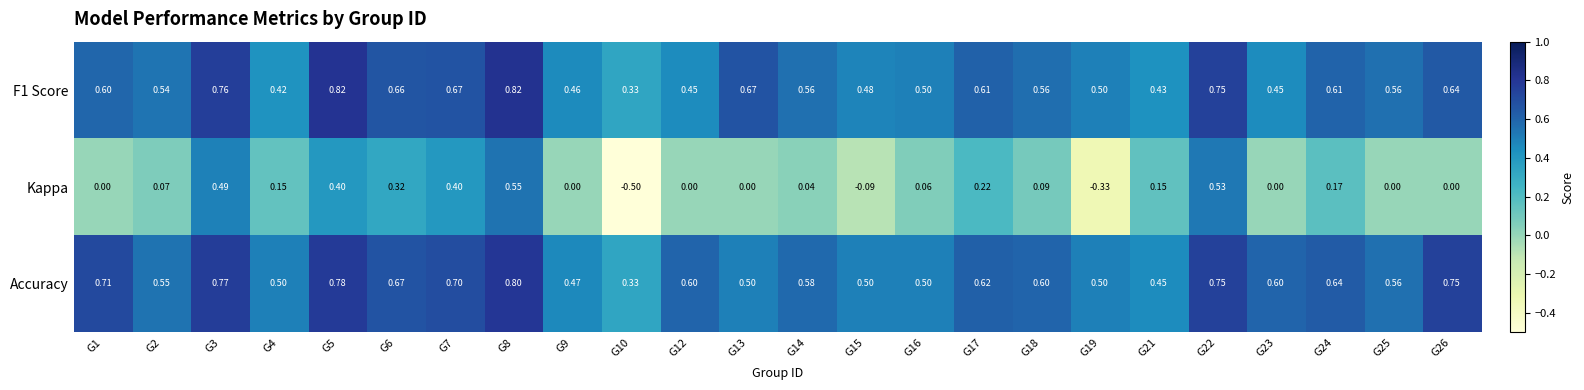

Which series has the widest spread of values?

Kappa